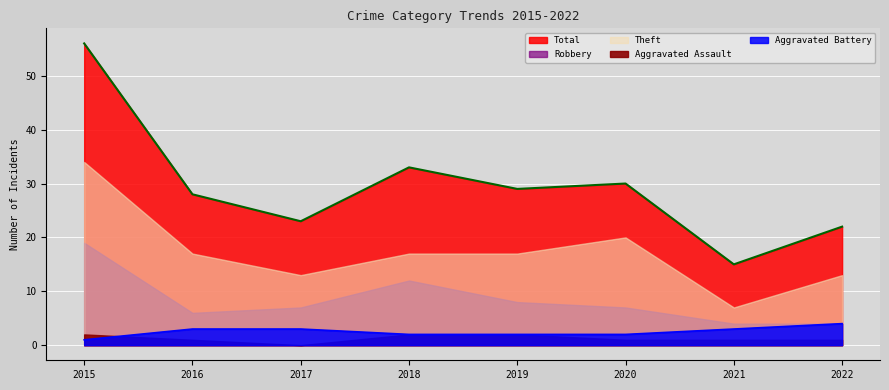

Which has a higher value, 2017 or 2016?

2016